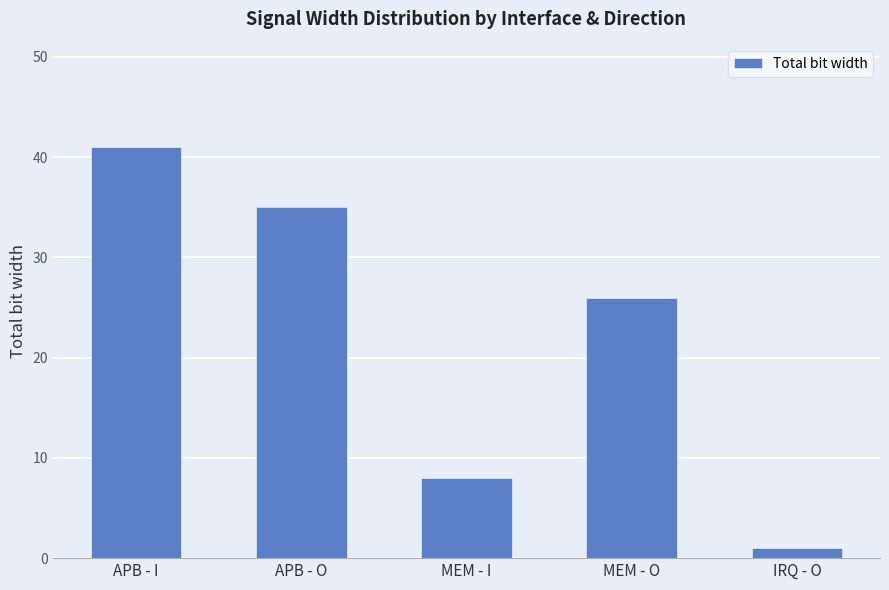

Reading right to left, list all the values displayed in this chart.

1	26	8	35	41